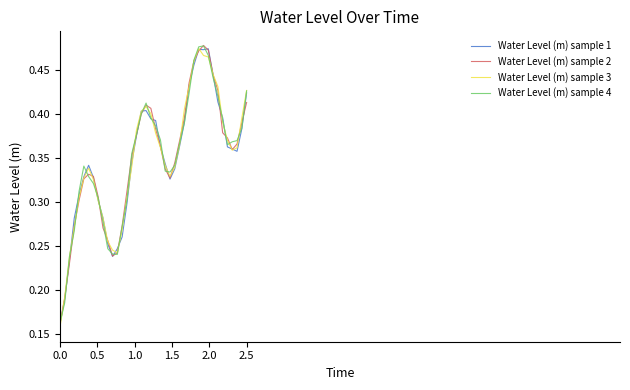

What is the difference between the maximum and minimum values in the Water Level (m) sample 3 series?

0.3